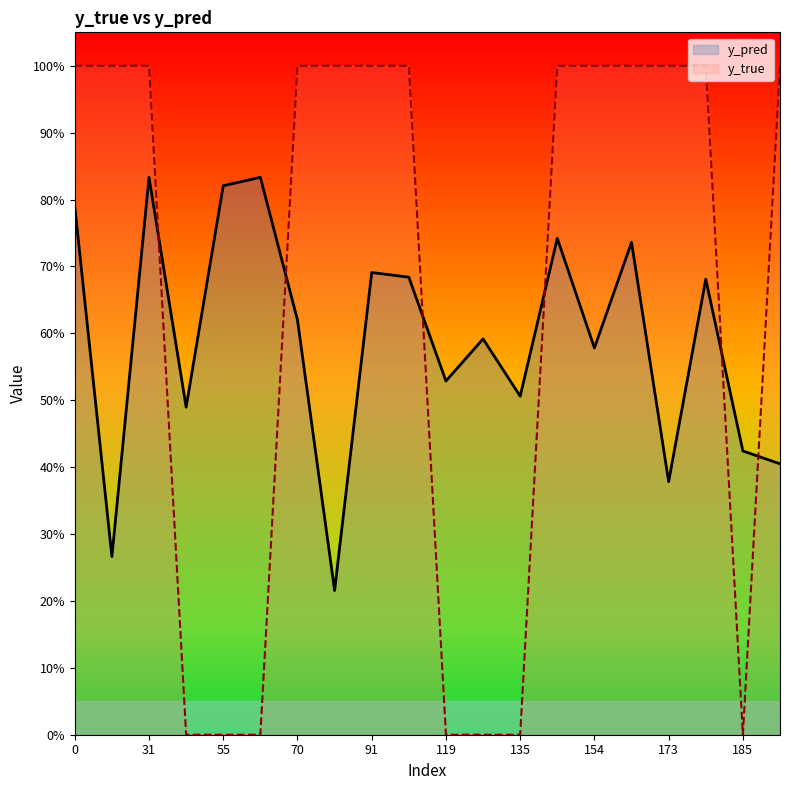

How many intersections are there between y_true and y_pred?

6